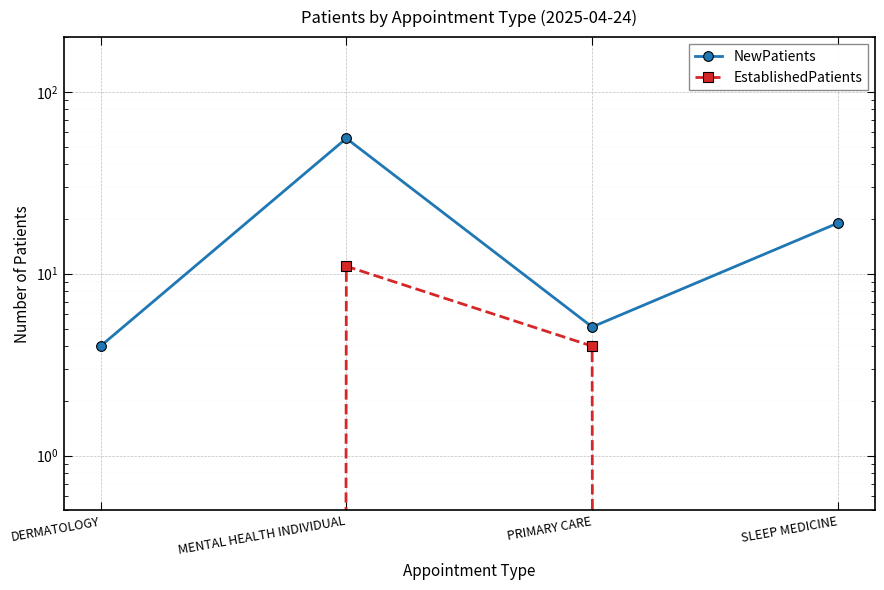

What are all the series names shown in the legend?

NewPatients, EstablishedPatients